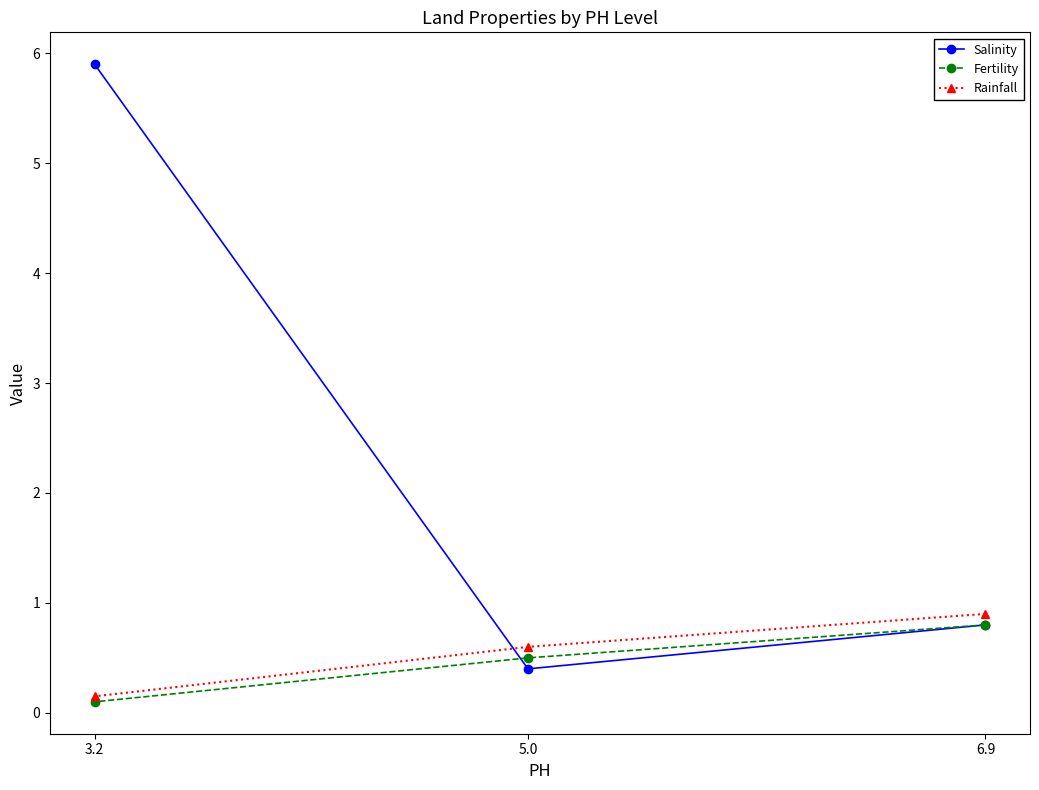

At which category is the sum across all series the highest?

3.2